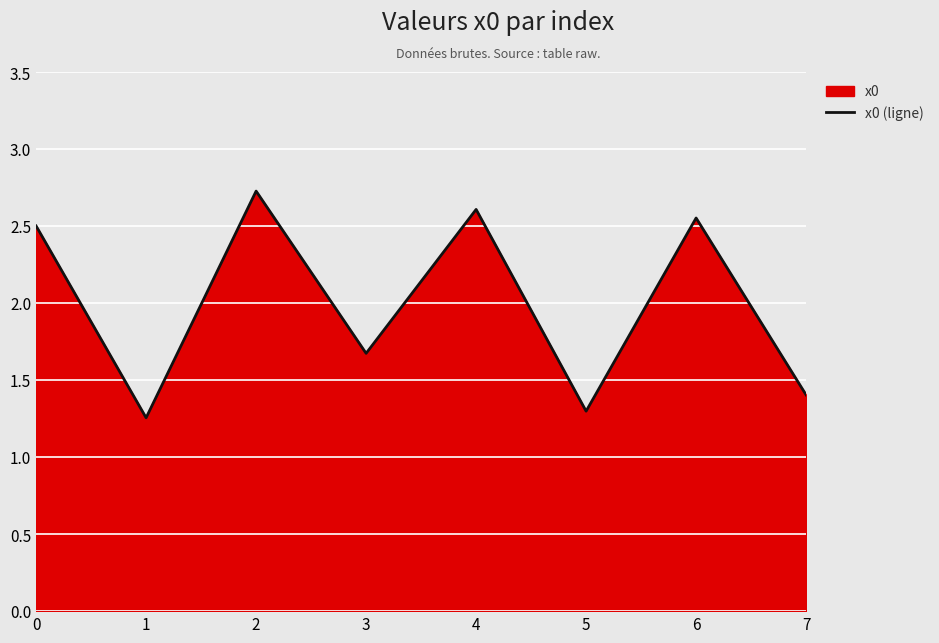

Approximately how many times larger is the value at 4 compared to 0?

1.0